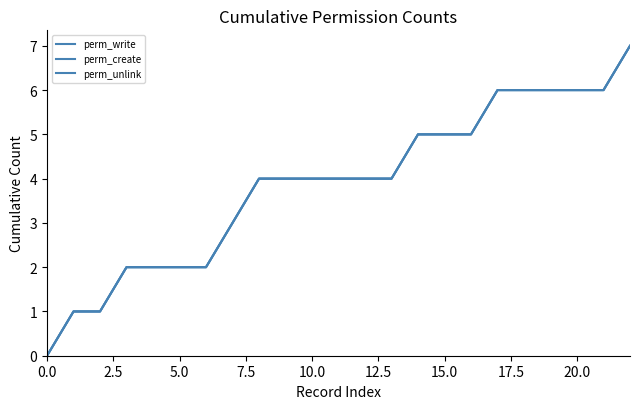

Does the chart display data point markers on the line(s)?

No